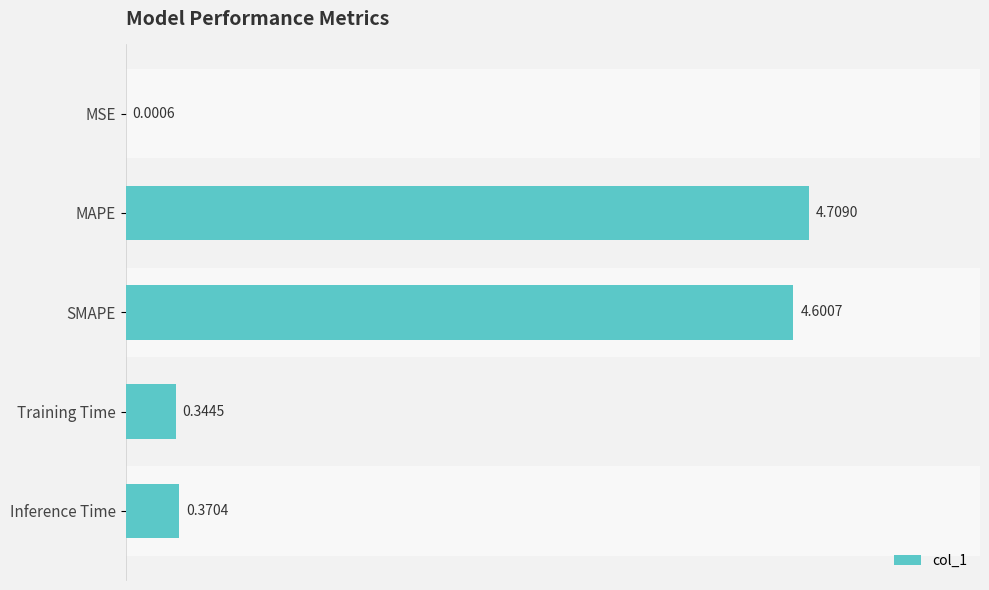

Reading left to right, what are all the values shown in this chart?

0.0	4.7	4.6	0.3	0.4